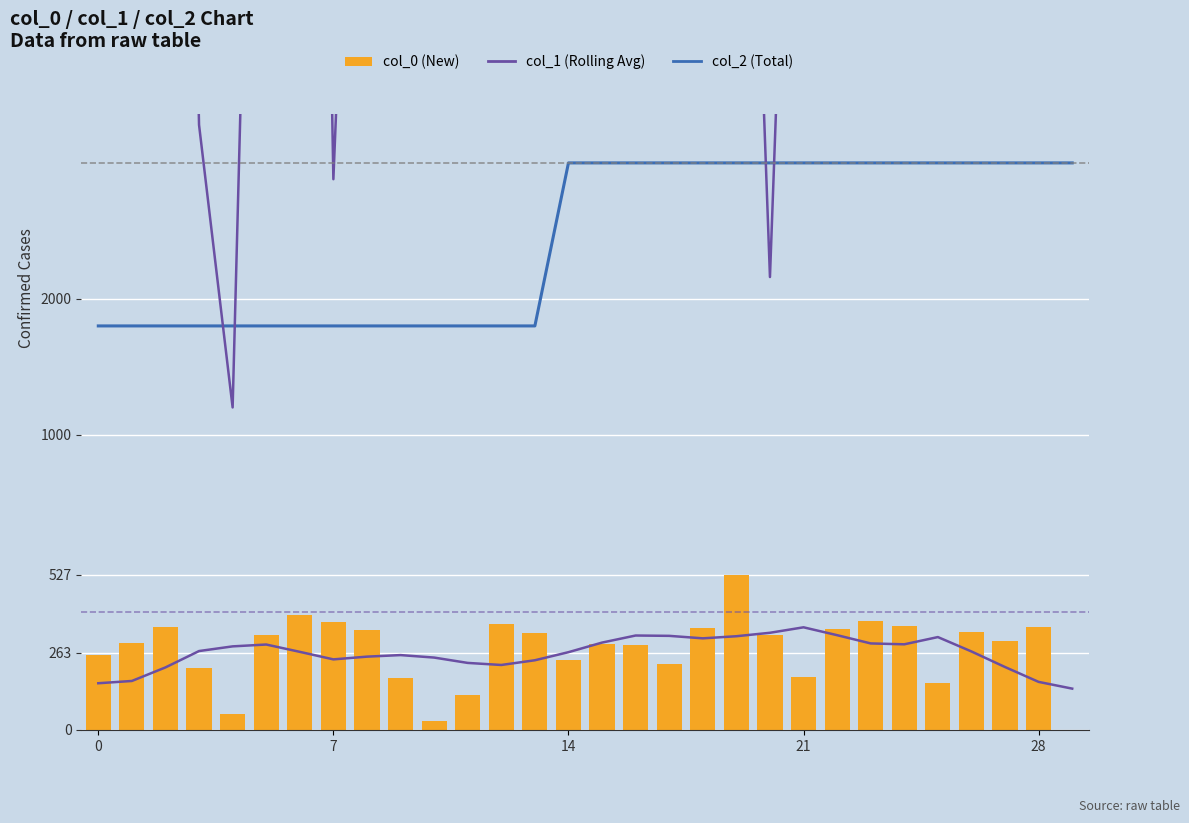

At which category is the sum across all series the highest?

14